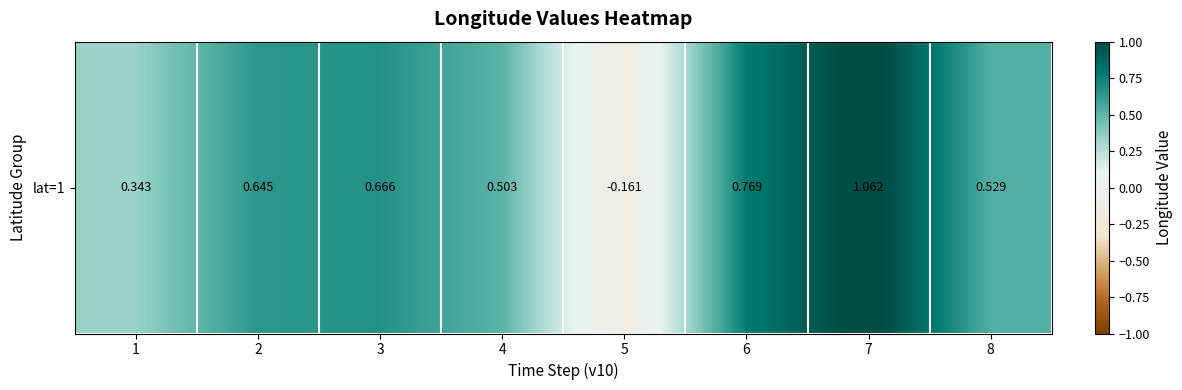

Reading left to right, list all the values displayed in this chart.

1=0.3	2=0.6	3=0.7	4=0.5	5=-0.2	6=0.8	7=1.1	8=0.5